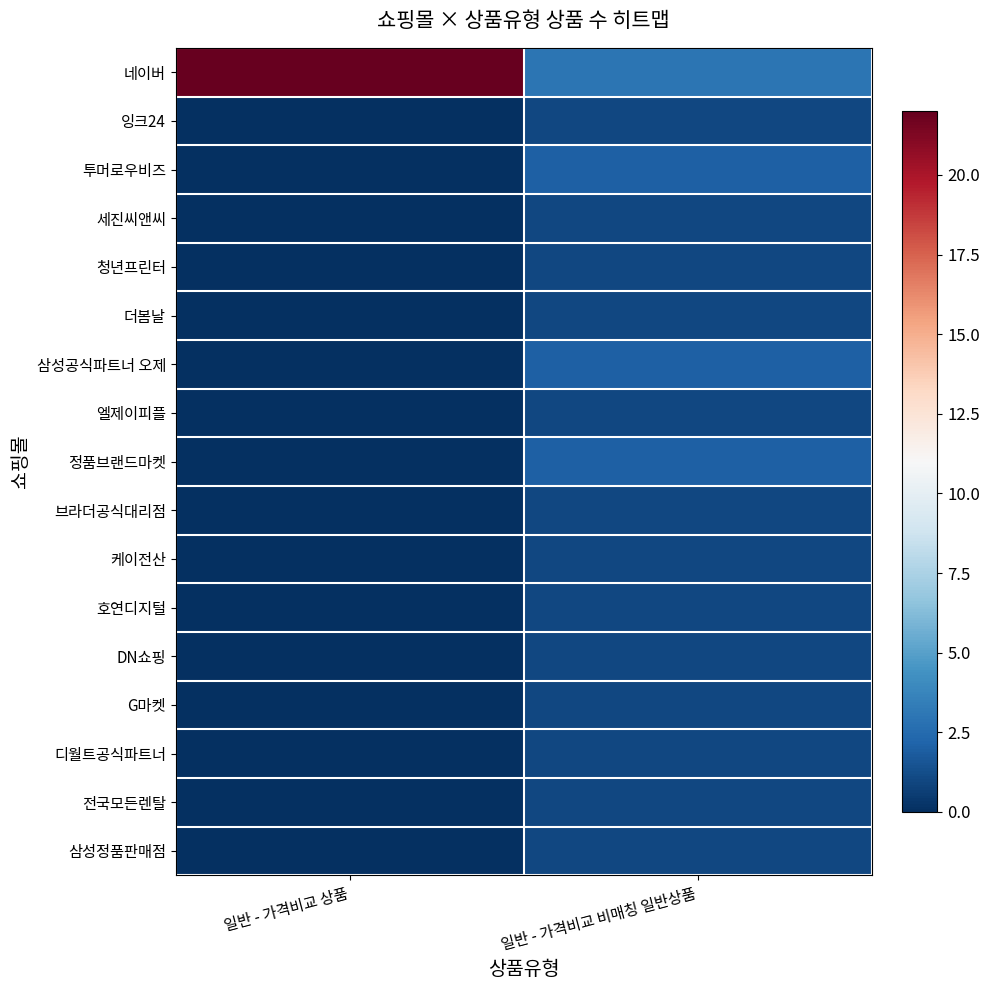

Reading right to left, what are all the values shown in this chart?

네이버: 일반 - 가격비교 비매칭 일반상품=3	일반 - 가격비교 상품=22
잉크24: 일반 - 가격비교 비매칭 일반상품=1	일반 - 가격비교 상품=0
투머로우비즈: 일반 - 가격비교 비매칭 일반상품=2	일반 - 가격비교 상품=0
세진씨앤씨: 일반 - 가격비교 비매칭 일반상품=1	일반 - 가격비교 상품=0
청년프린터: 일반 - 가격비교 비매칭 일반상품=1	일반 - 가격비교 상품=0
더봄날: 일반 - 가격비교 비매칭 일반상품=1	일반 - 가격비교 상품=0
삼성공식파트너 오제: 일반 - 가격비교 비매칭 일반상품=2	일반 - 가격비교 상품=0
엘제이피플: 일반 - 가격비교 비매칭 일반상품=1	일반 - 가격비교 상품=0
정품브랜드마켓: 일반 - 가격비교 비매칭 일반상품=2	일반 - 가격비교 상품=0
브라더공식대리점: 일반 - 가격비교 비매칭 일반상품=1	일반 - 가격비교 상품=0
케이전산: 일반 - 가격비교 비매칭 일반상품=1	일반 - 가격비교 상품=0
호연디지털: 일반 - 가격비교 비매칭 일반상품=1	일반 - 가격비교 상품=0
DN쇼핑: 일반 - 가격비교 비매칭 일반상품=1	일반 - 가격비교 상품=0
G마켓: 일반 - 가격비교 비매칭 일반상품=1	일반 - 가격비교 상품=0
디월트공식파트너: 일반 - 가격비교 비매칭 일반상품=1	일반 - 가격비교 상품=0
전국모든렌탈: 일반 - 가격비교 비매칭 일반상품=1	일반 - 가격비교 상품=0
삼성정품판매점: 일반 - 가격비교 비매칭 일반상품=1	일반 - 가격비교 상품=0